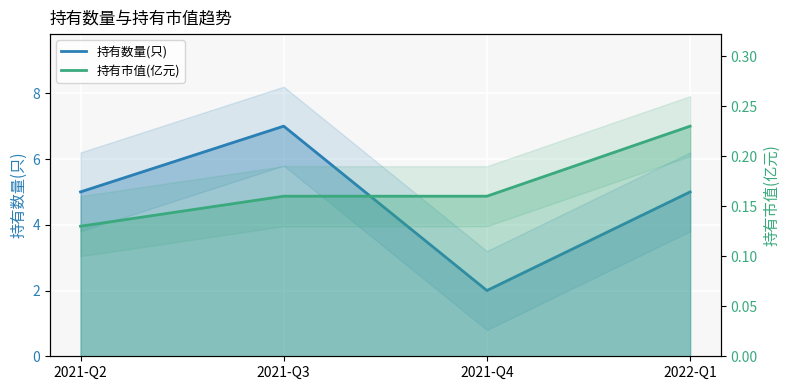

What position from the left is 2021-Q2?

1